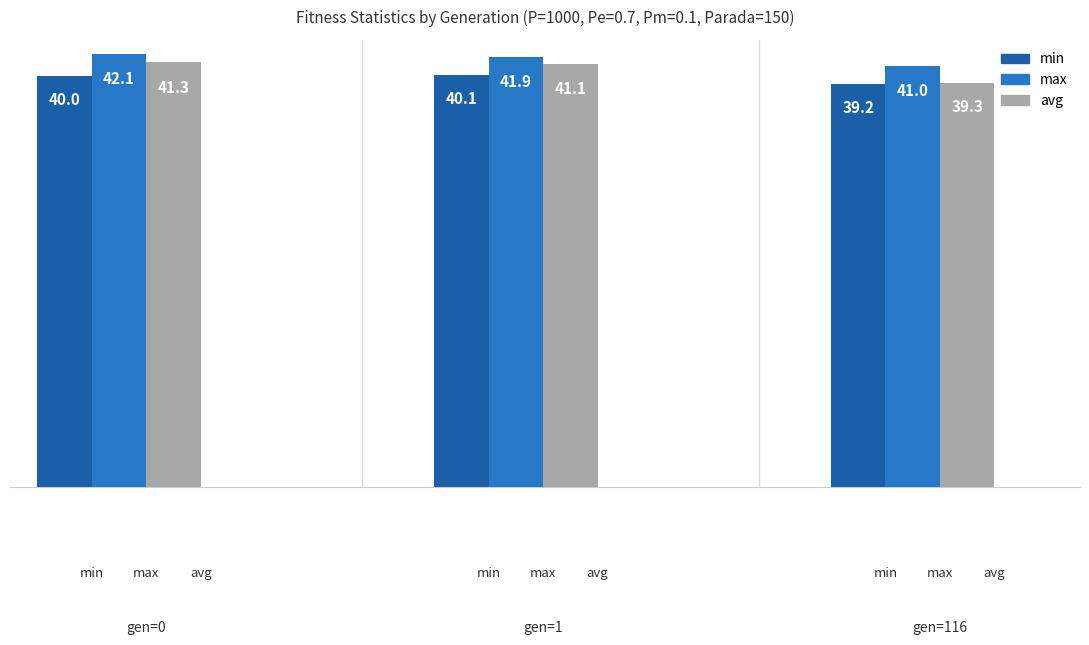

List the series in order of their peak value, lowest first.

min, avg, max